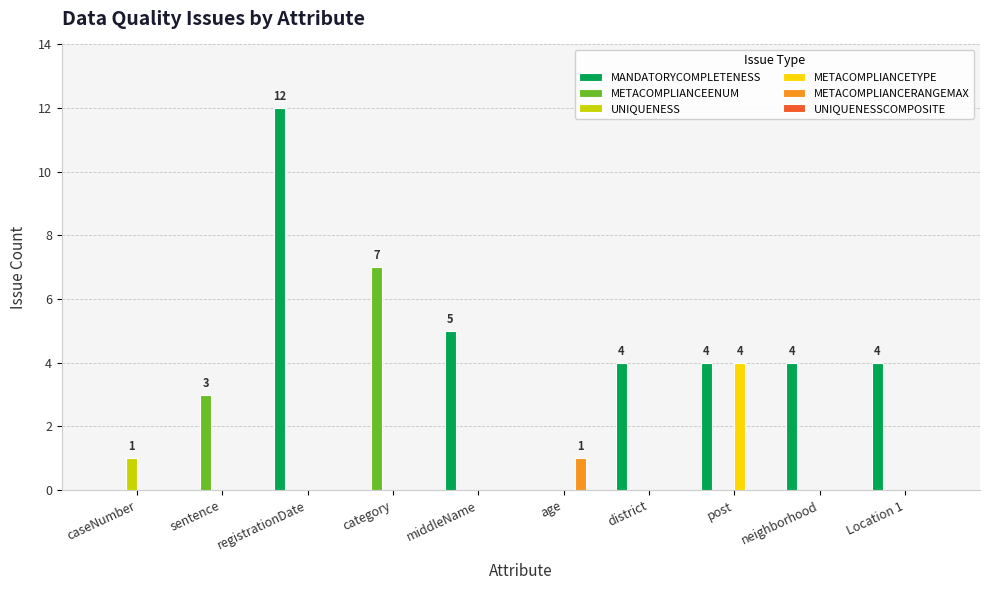

What is the spread (max minus min) of values at district?

4